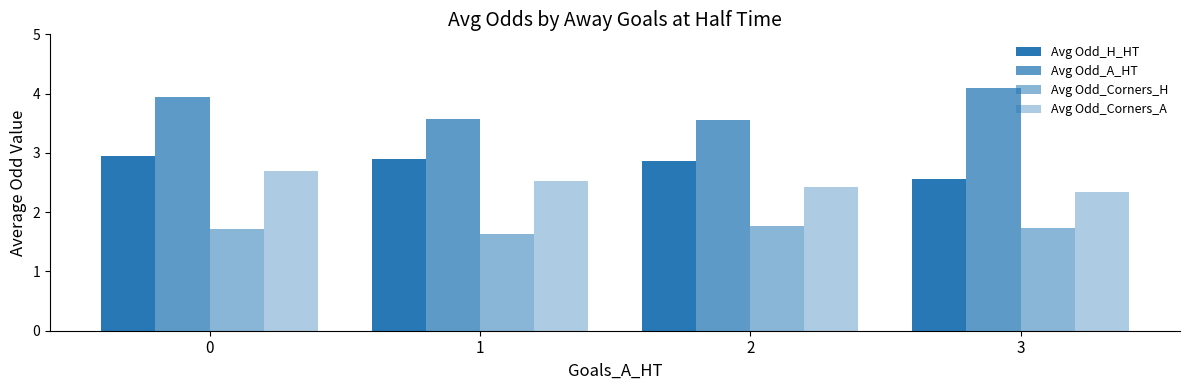

How many data points does each series have?

4